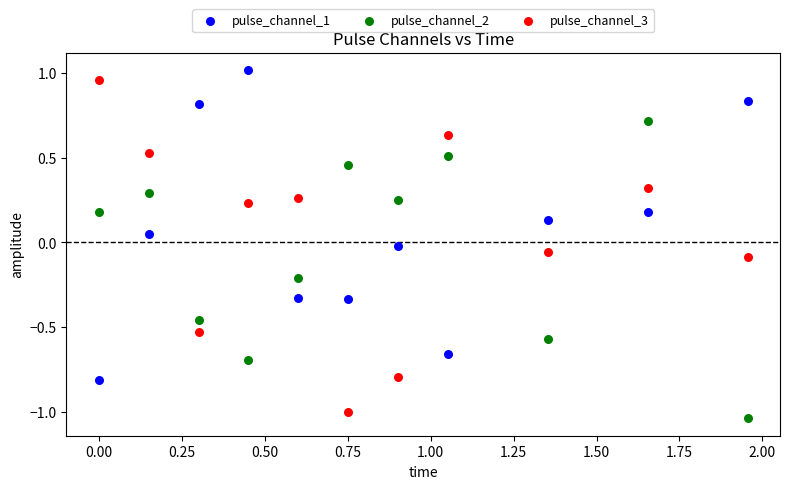

Which series has the largest Y range (max minus min)?

pulse_channel_3